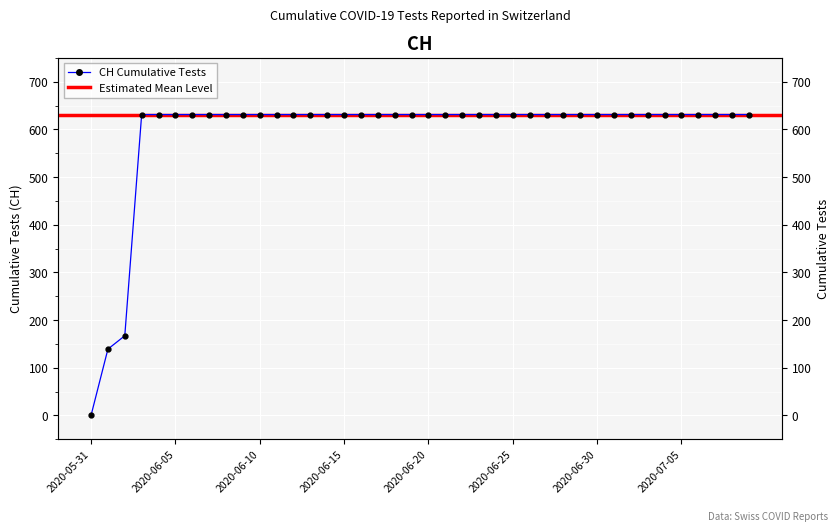

List the labels in order of value, smallest first.

2020-05-31, 2020-06-01, 2020-06-02, 2020-06-03, 2020-06-04, 2020-06-05, 2020-06-06, 2020-06-07, 2020-06-08, 2020-06-09, 2020-06-10, 2020-06-11, 2020-06-12, 2020-06-13, 2020-06-14, 2020-06-15, 2020-06-16, 2020-06-17, 2020-06-18, 2020-06-19, 2020-06-20, 2020-06-21, 2020-06-22, 2020-06-23, 2020-06-24, 2020-06-25, 2020-06-26, 2020-06-27, 2020-06-28, 2020-06-29, 2020-06-30, 2020-07-01, 2020-07-02, 2020-07-03, 2020-07-04, 2020-07-05, 2020-07-06, 2020-07-07, 2020-07-08, 2020-07-09